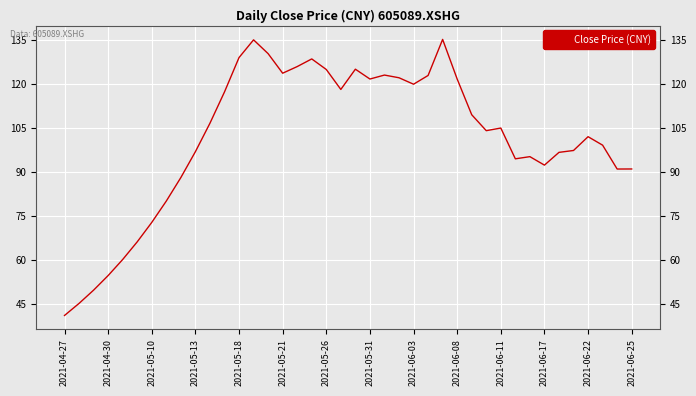

What is the greatest value displayed?

135.2